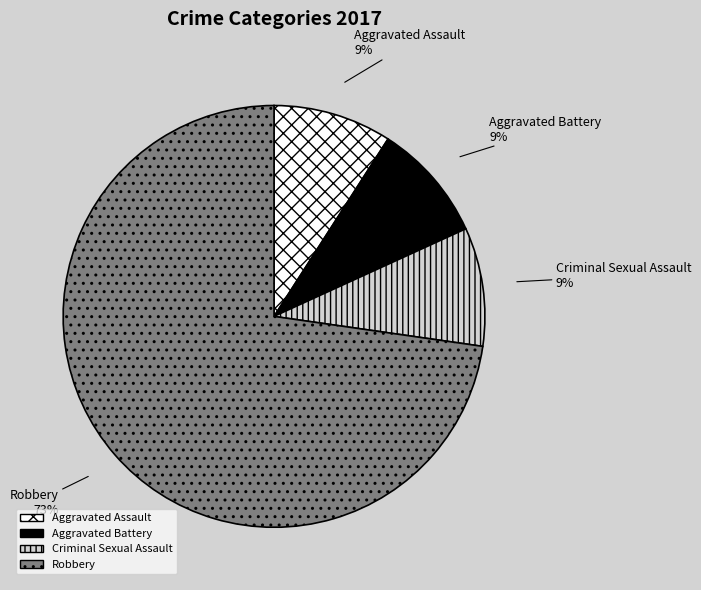

To the nearest percent, what portion does Robbery represent?

73%